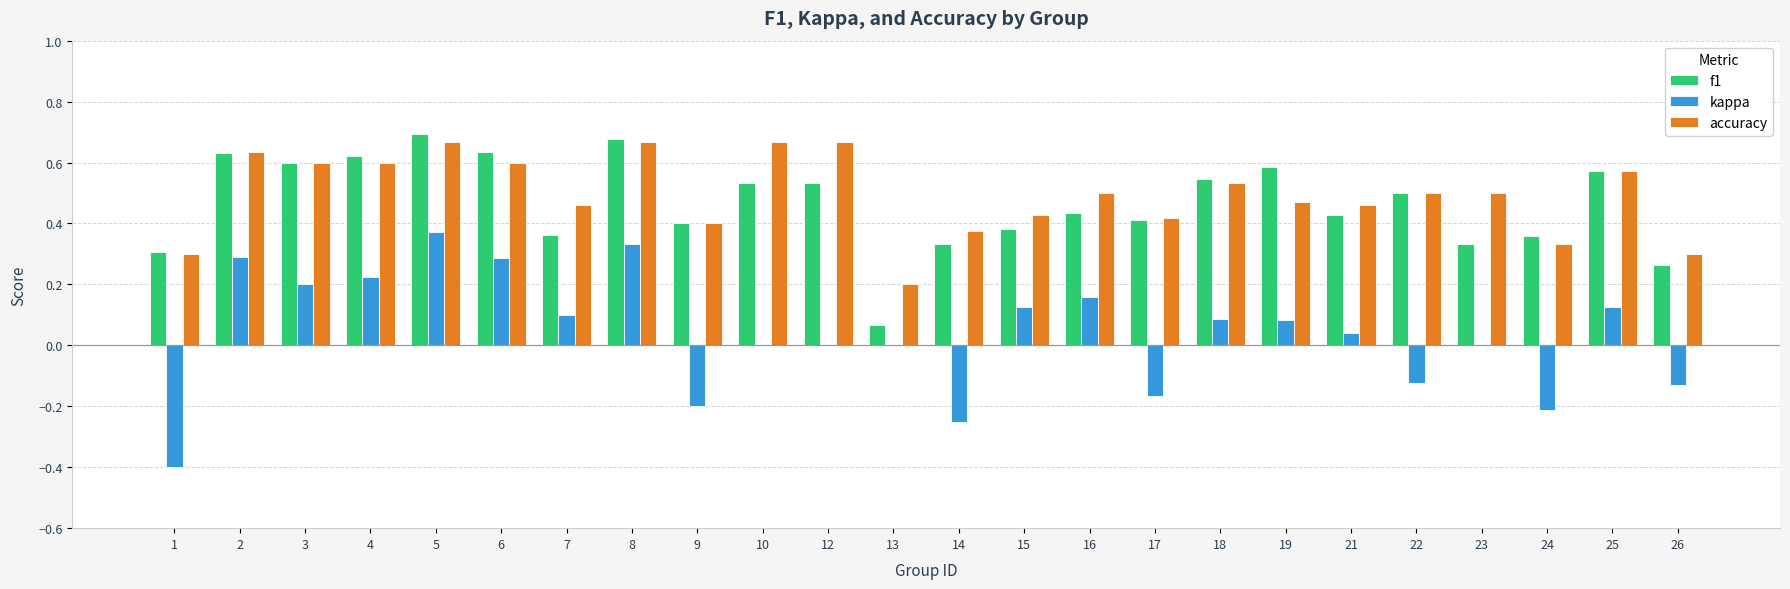

At which label is accuracy closest to 0?

13